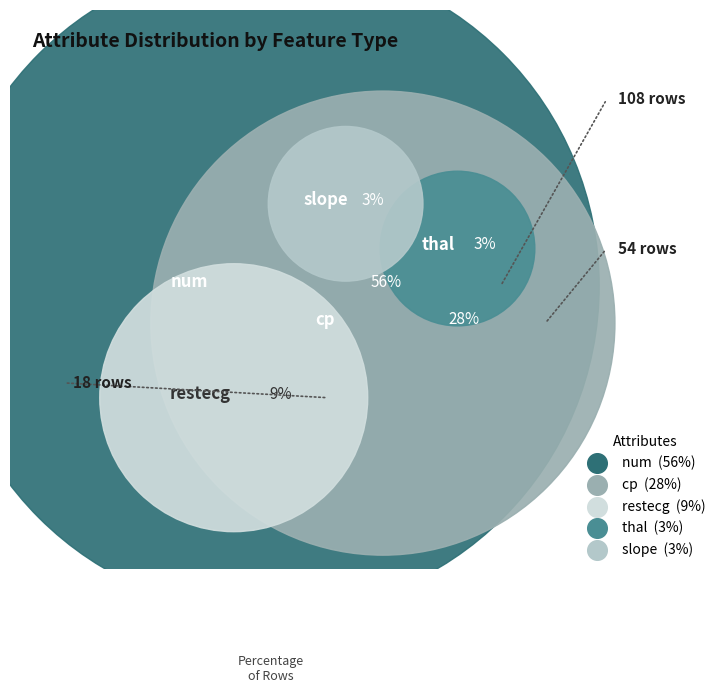

How many slices are in this pie chart?

5